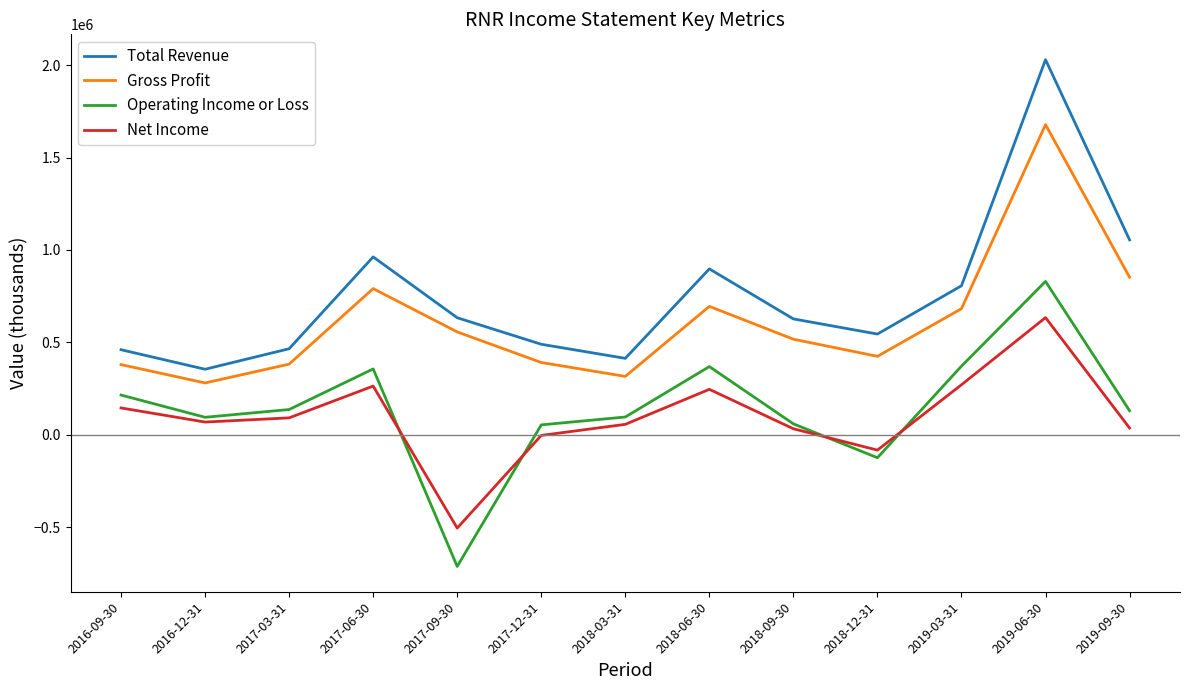

True or false: Total Revenue and Net Income cross at least once.

False